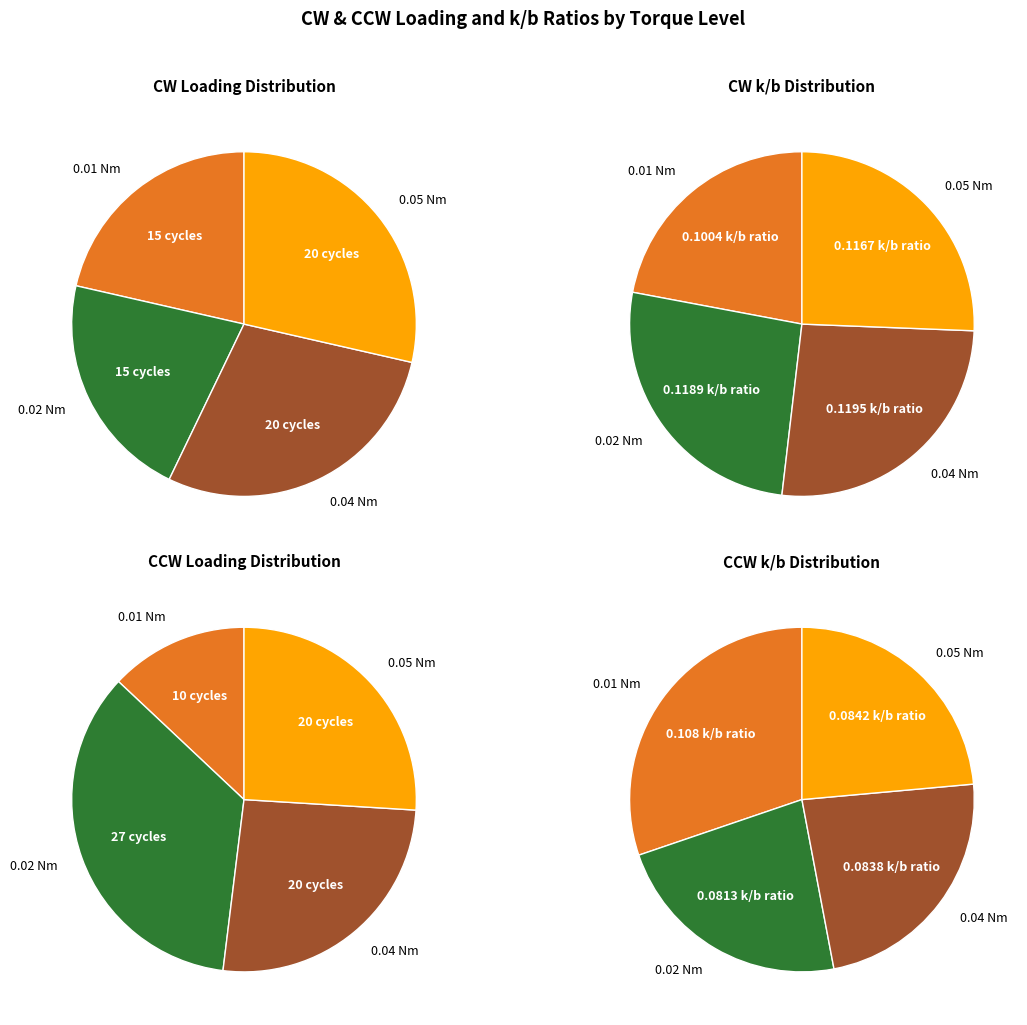

Combined, do 0.04 Nm and 0.02 Nm account for over 50%?

No